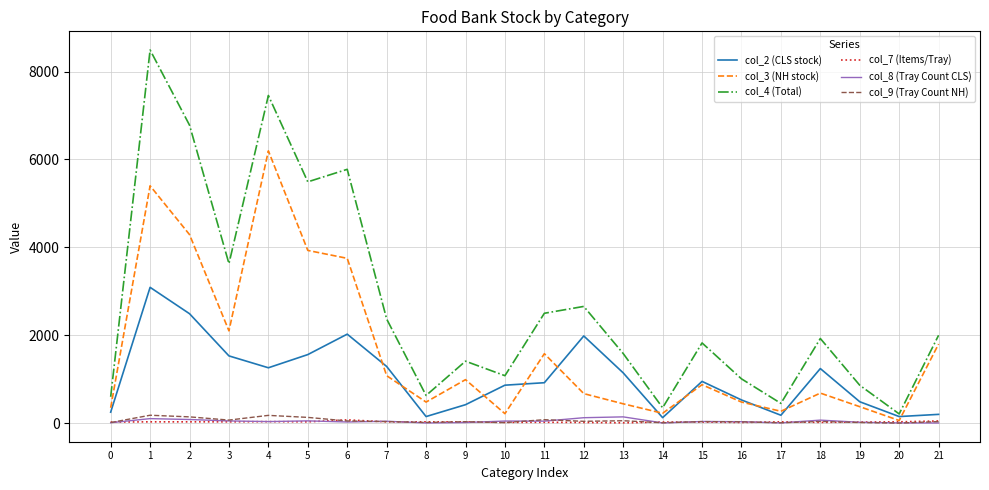

Which category has the lowest value in the col_3 (NH stock) series?

20